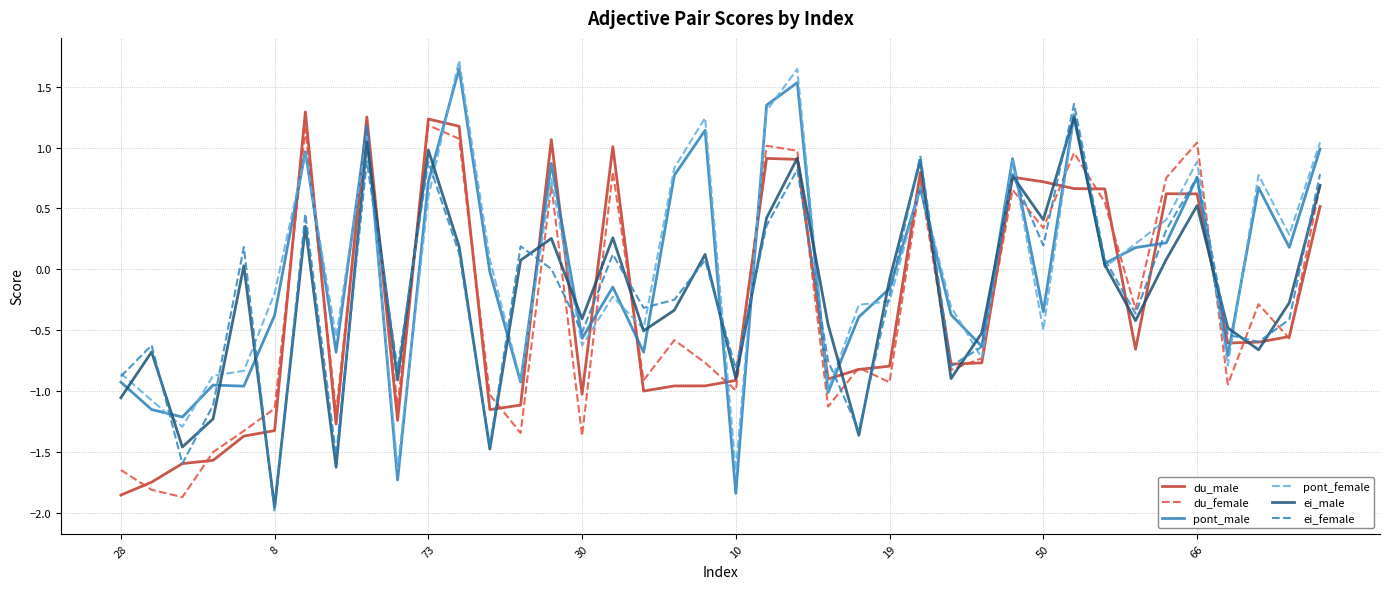

What is the maximum value shown in the chart?

1.7